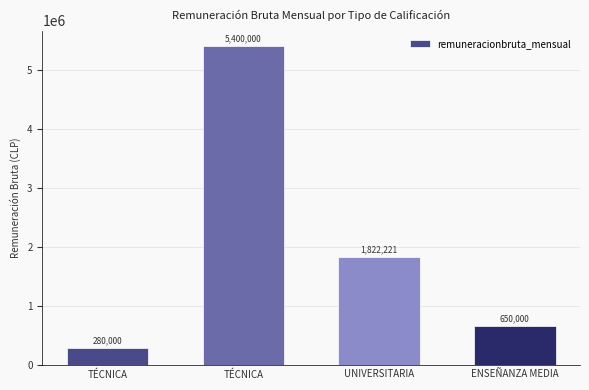

How many bars are there in total?

4